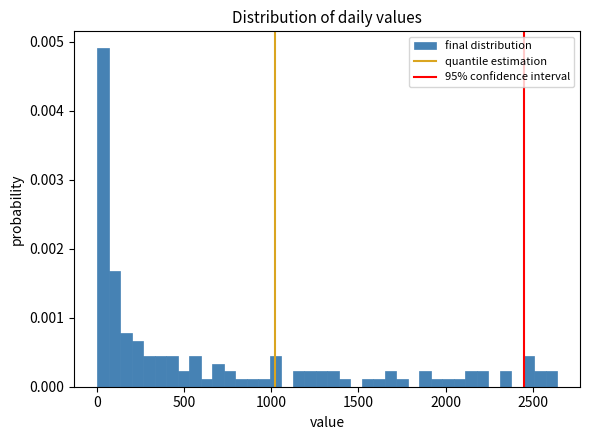

Read against the x-axis, roughly where is the centre of the tallest bar?

50